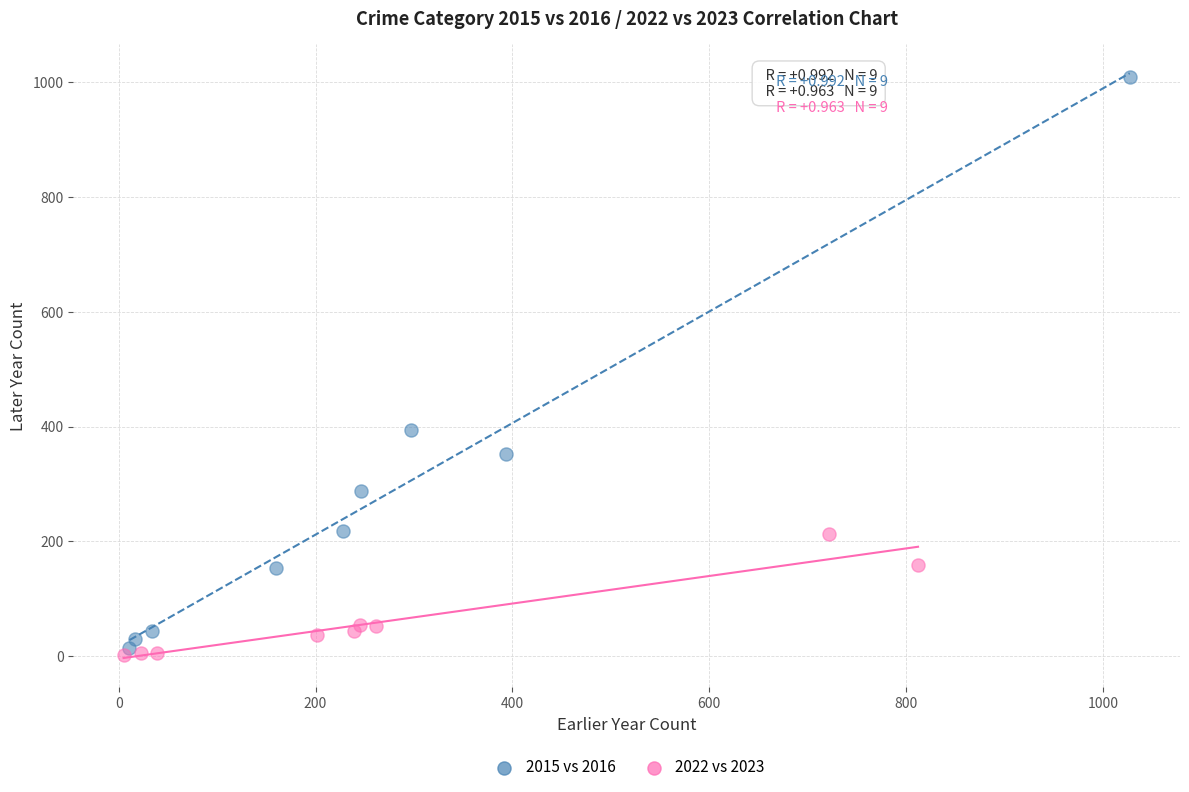

Which series contains the highest Y value?

2015 vs 2016